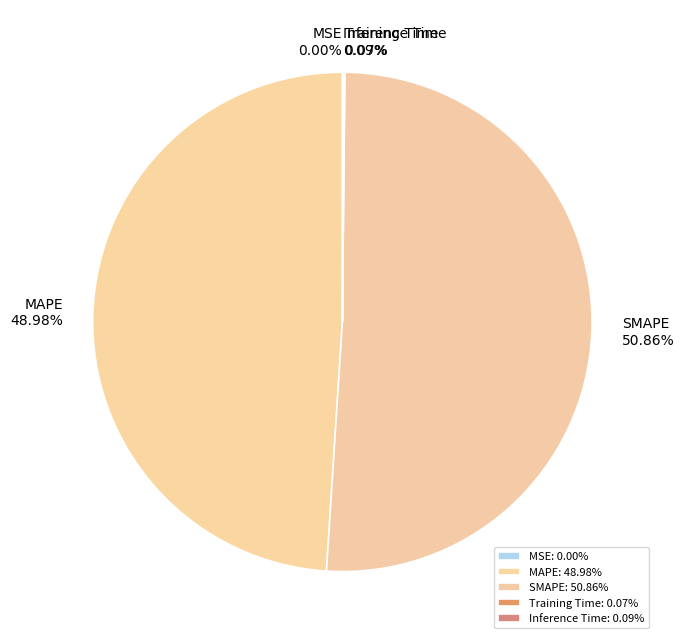

Does any single category account for the majority?

Yes